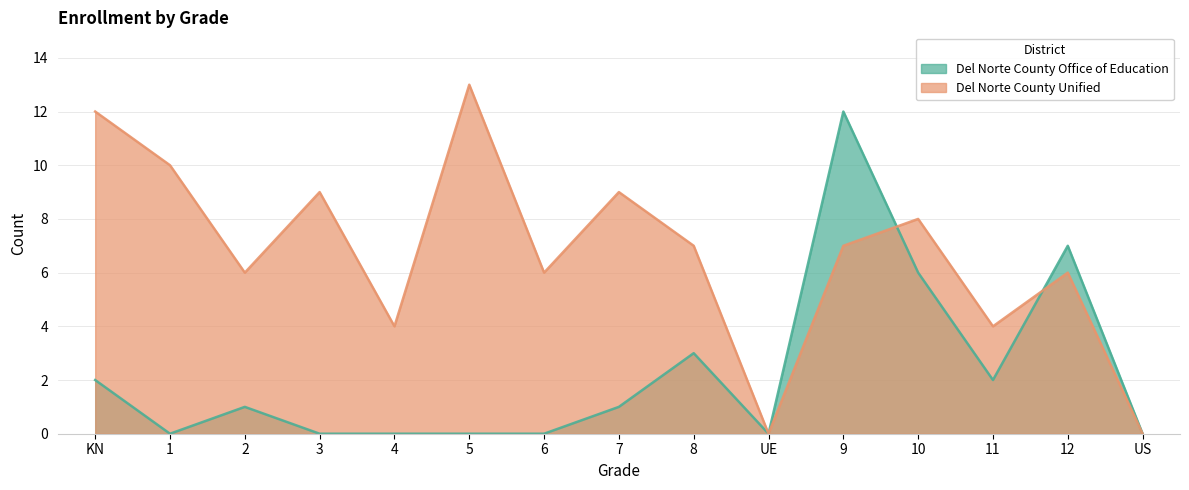

After their last crossing, which series has the higher values: Del Norte County Unified or Del Norte County Office of Education?

Del Norte County Office of Education